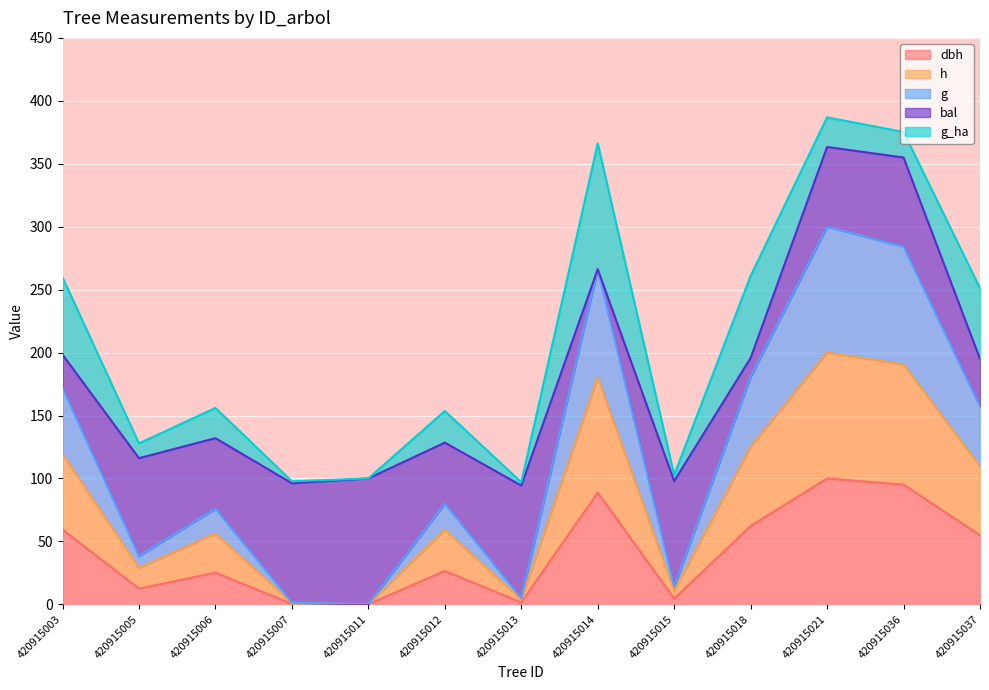

Which series has the largest range (max minus min)?

g